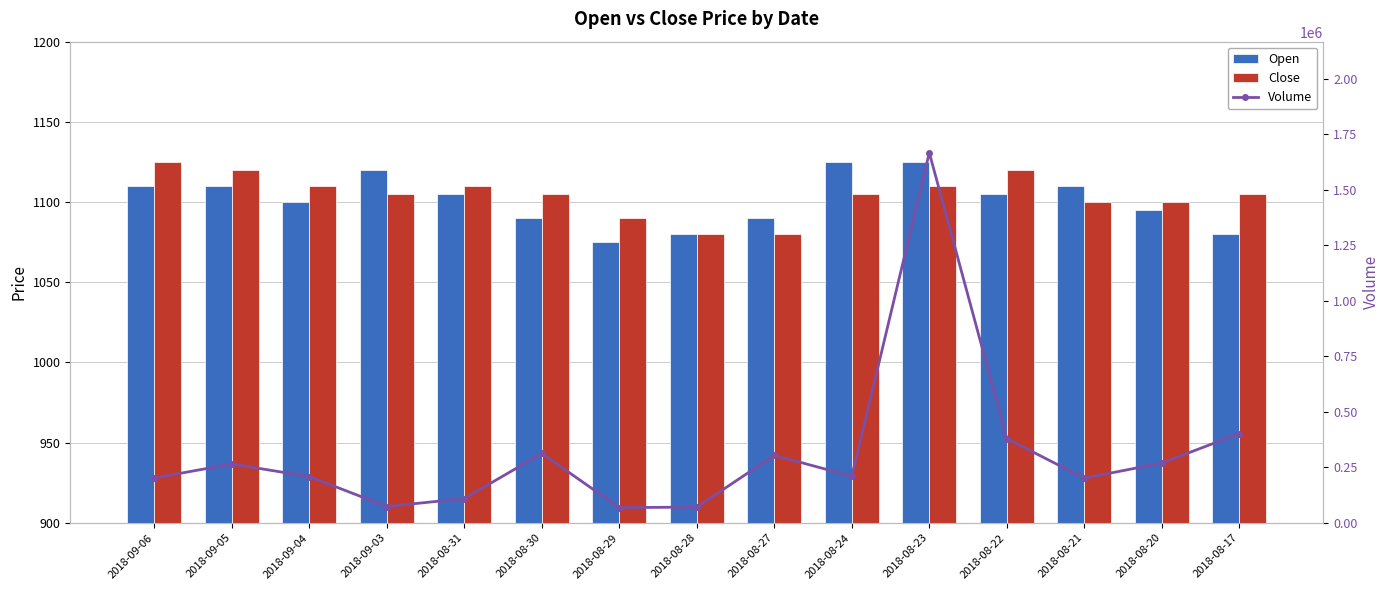

What is the label of the 7th bar from the left?

2018-08-29